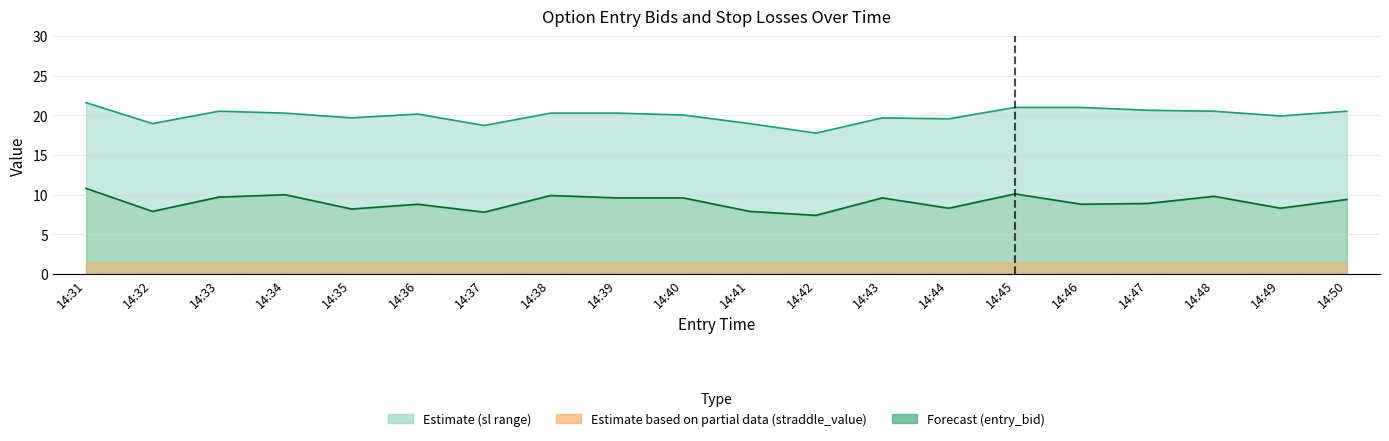

What is the sum of all entry_bid (line) values?

180.8